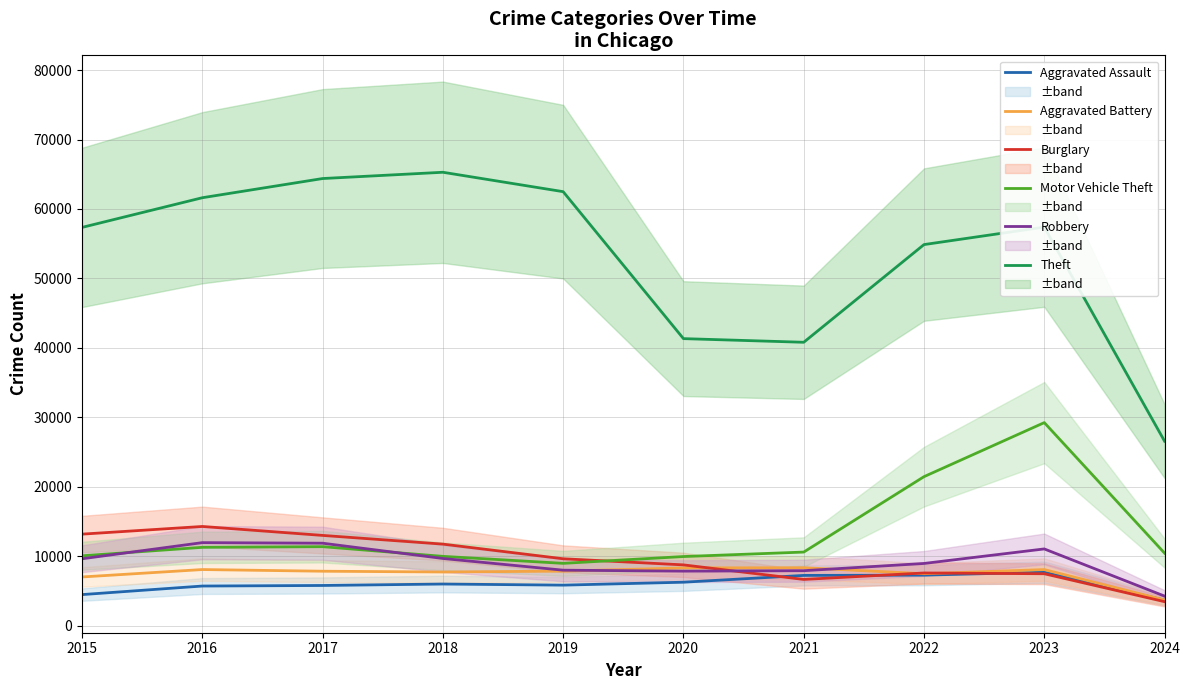

True or false: Motor Vehicle Theft and Burglary intersect in this chart.

True